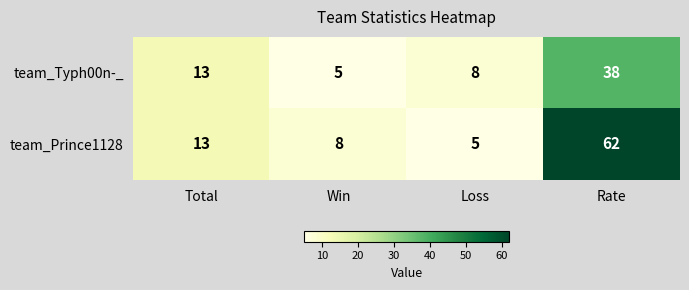

What value does the team_Prince1128 series have at Rate?

62